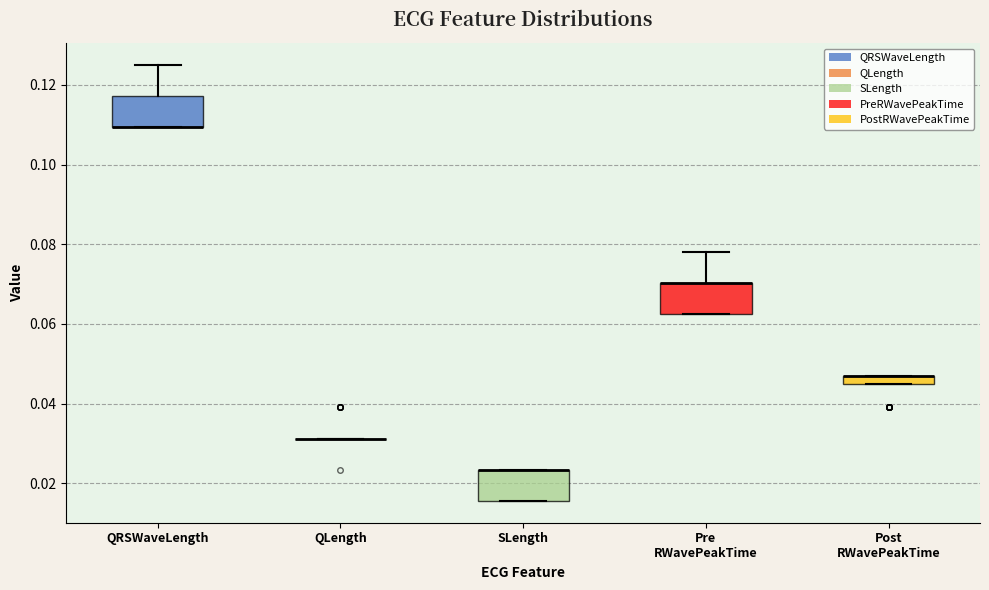

Where is the upper edge of the box for Post RWavePeakTime on the y-axis? The values are not printed on the chart, so give them approximately, as read against the axis.

0.046